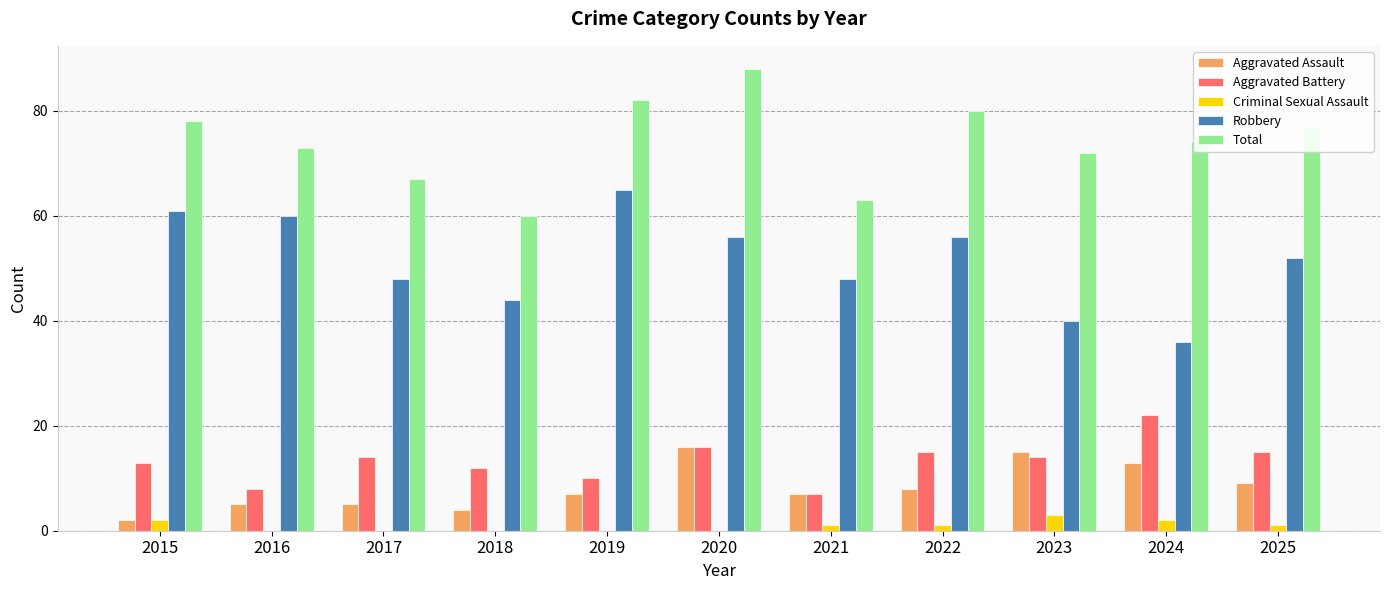

At which category is the sum across all series the highest?

2020